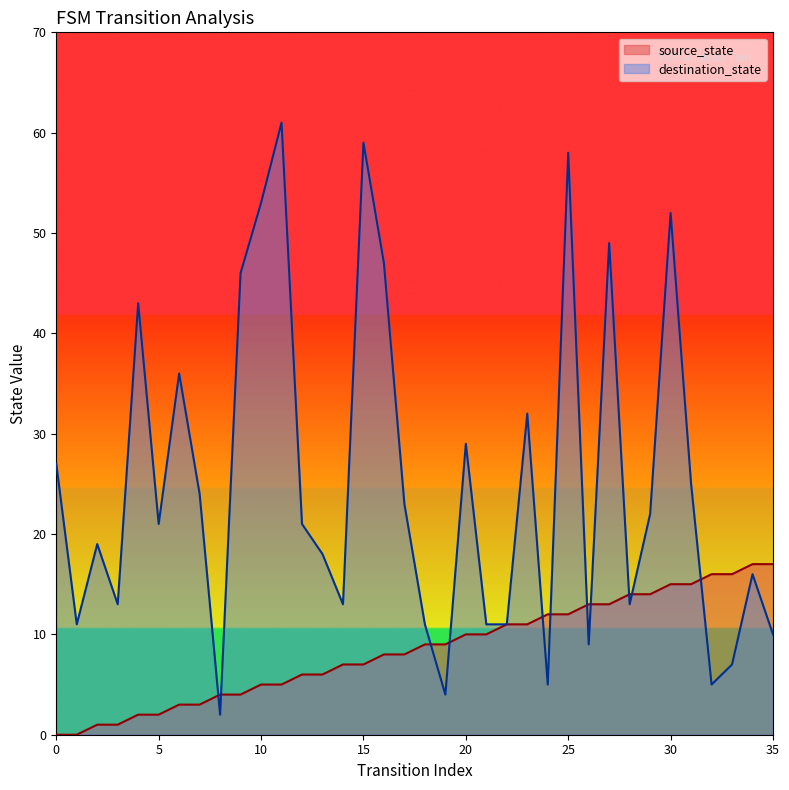

The source_state series shows 9 at 30. True or false?

False